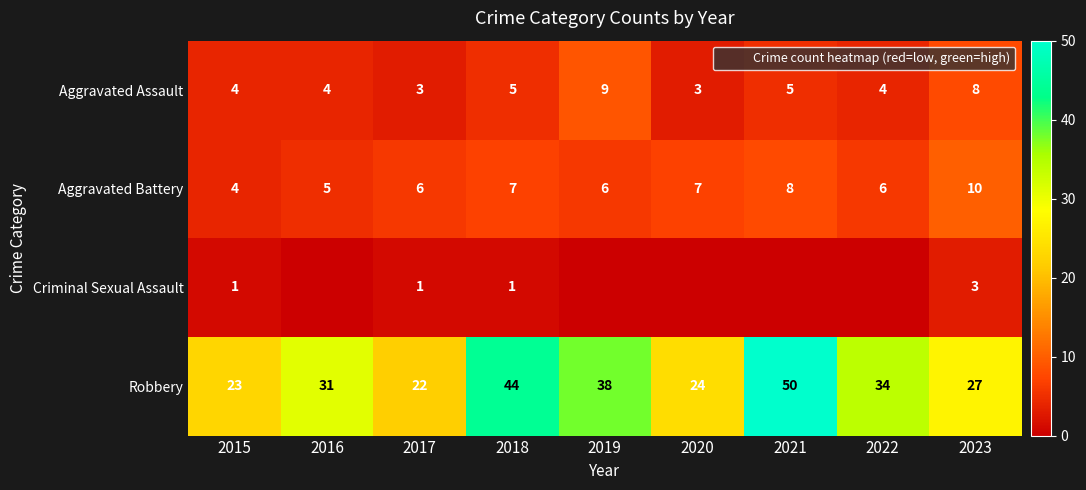

What is the approximate value of Aggravated Battery at 2016?

5